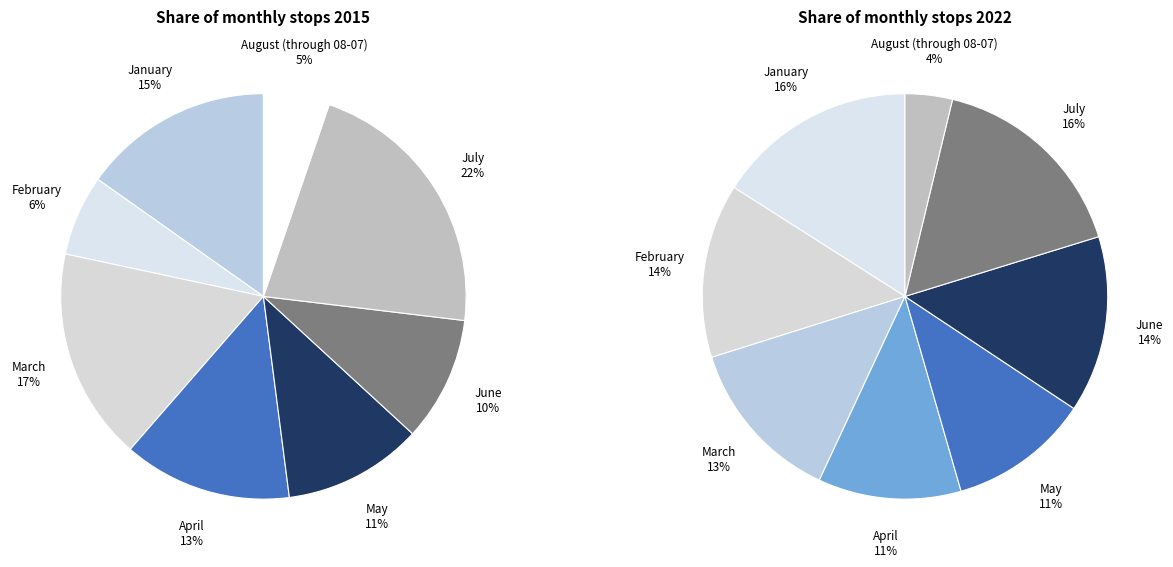

Is it true that June is 10% of the pie?

True